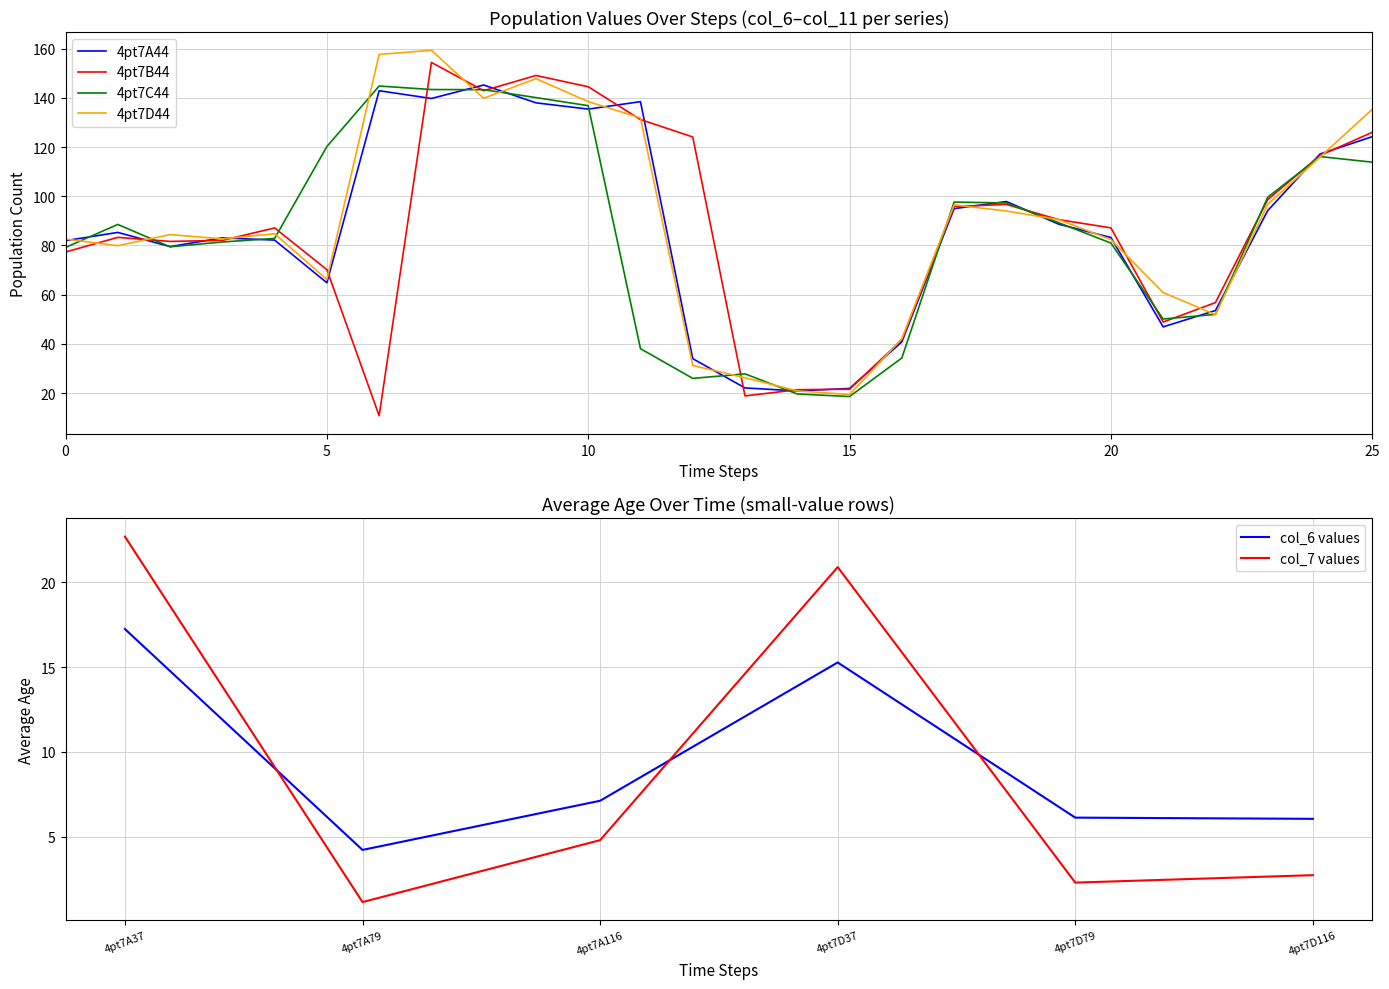

Is it true that 4pt7D44 equals 159.3 at 7?

True